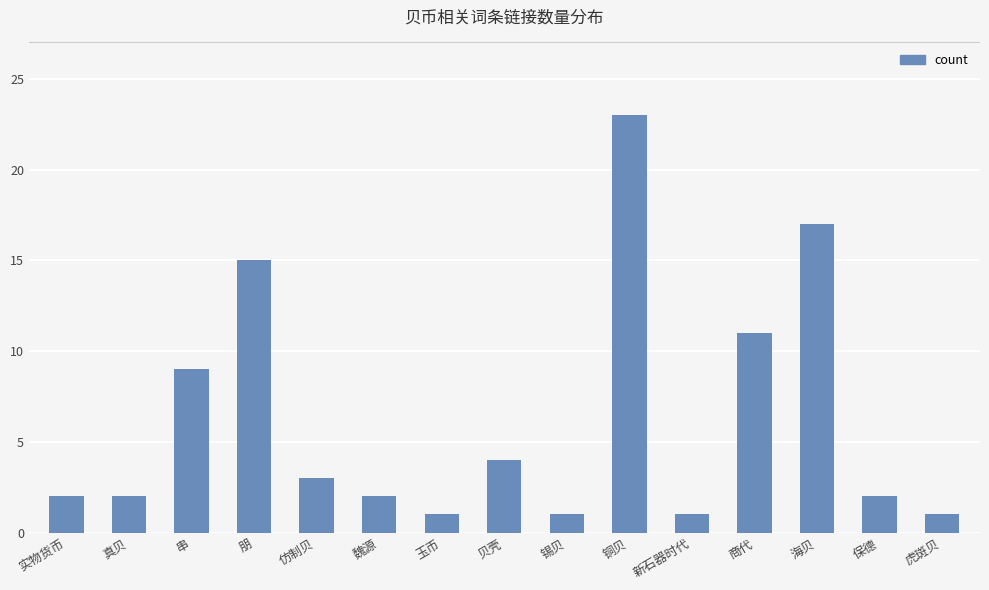

Which category has the highest value across all series?

铜贝